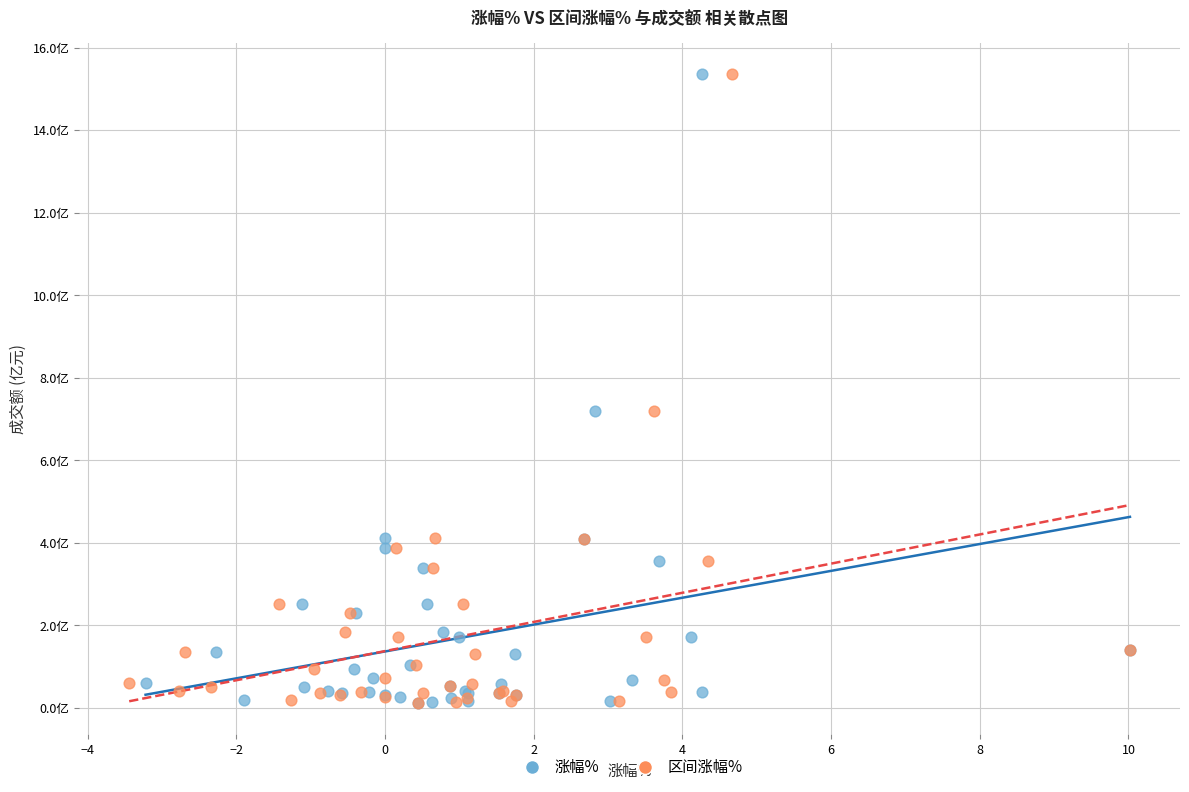

What are all the series names shown in the legend?

涨幅%, 区间涨幅%